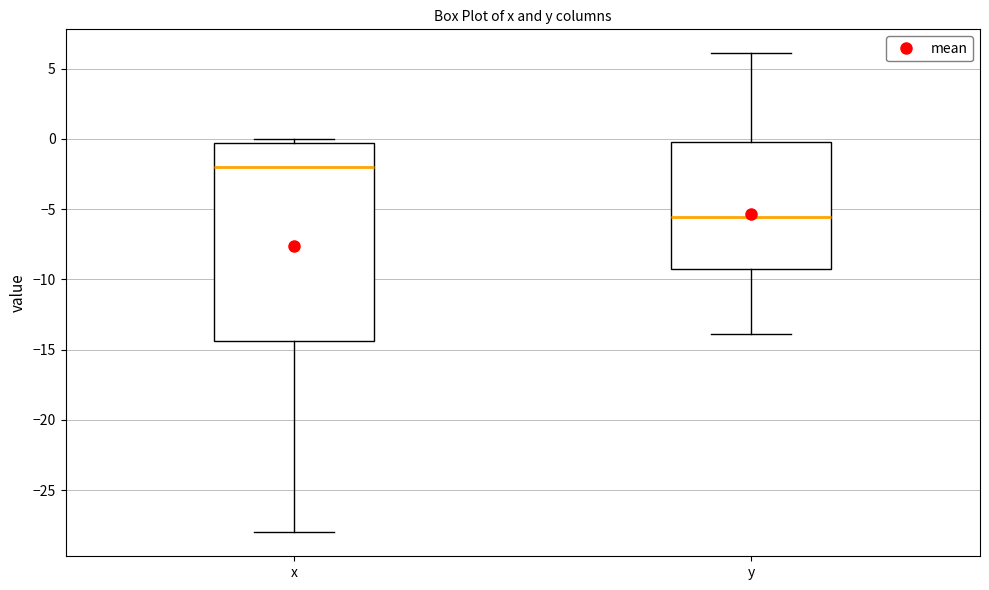

Reading left to right, read every box against the y-axis: the position of its median line, the range the box covers, and the ends of its whiskers. The values are not printed on the chart, so give them approximately, as read against the axis.

x: median -2.0, box -14.5 to -0.5, whiskers -28.0 to 0.0
y: median -5.5, box -9.0 to 0.0, whiskers -14.0 to 6.0